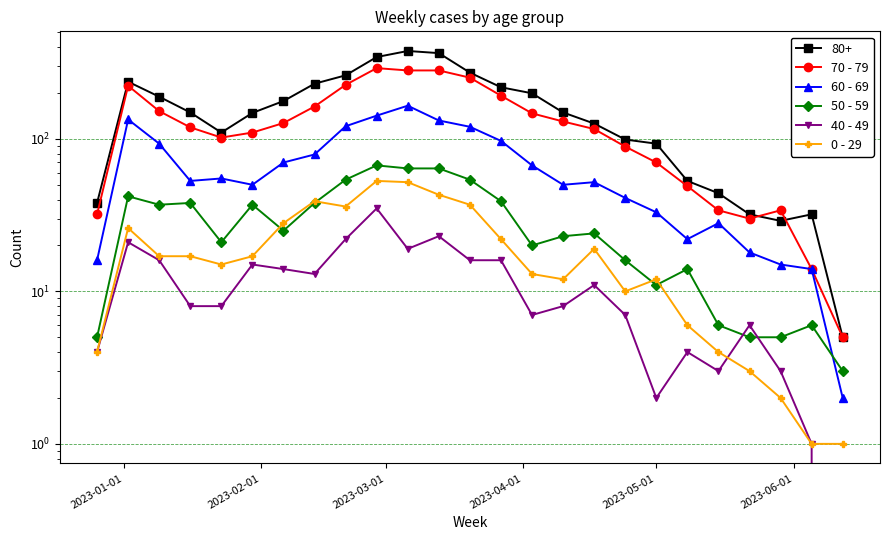

True or false: 70 - 79 and 40 - 49 intersect in this chart.

False